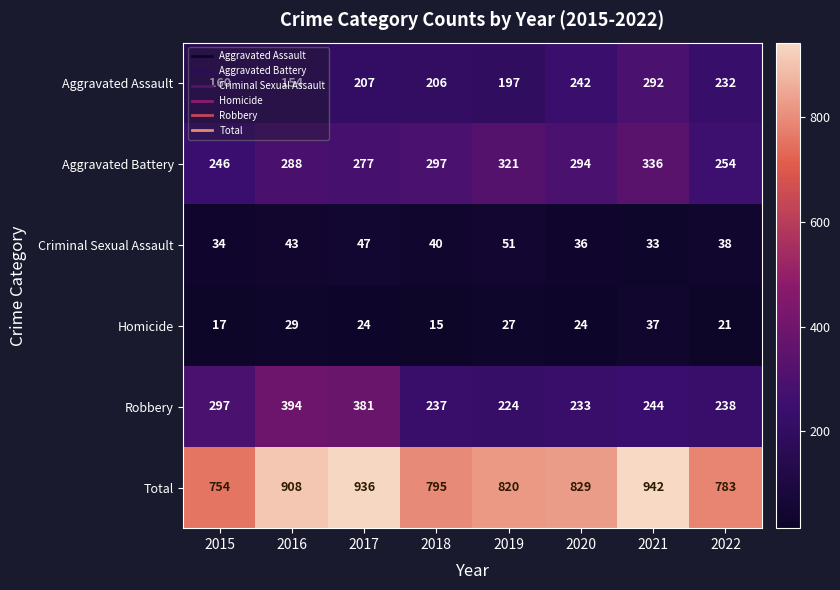

At 2021, list the series in order from largest to smallest.

Total, Aggravated Battery, Aggravated Assault, Robbery, Homicide, Criminal Sexual Assault